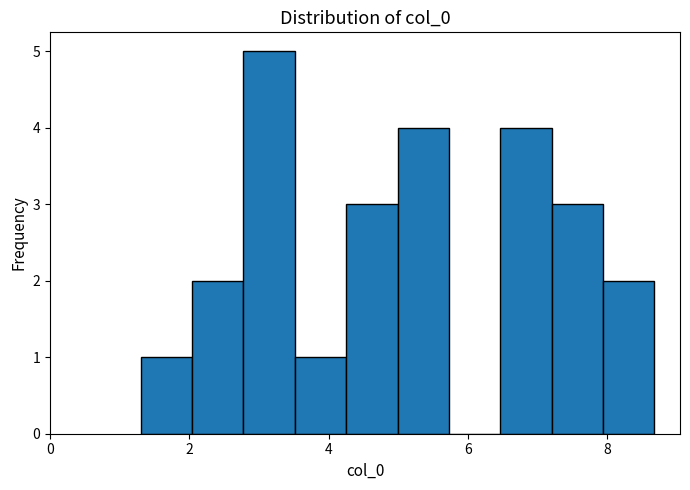

Around what value on the x-axis is the tallest bar? Give the approximate position of its centre, as read against the axis.

3.2